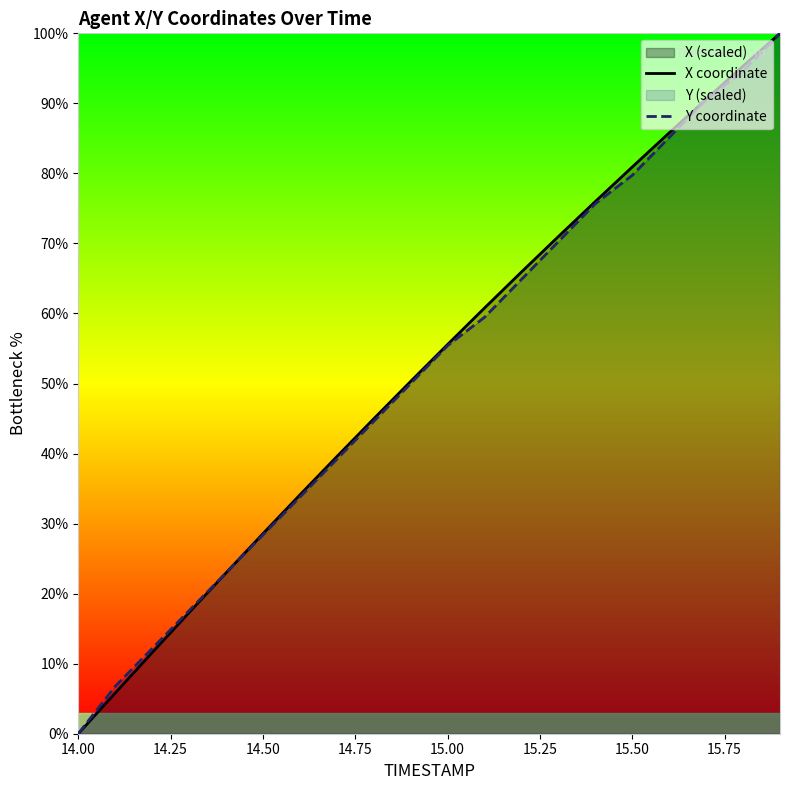

What is the difference between the maximum and minimum values in the Y coordinate series?

100.0